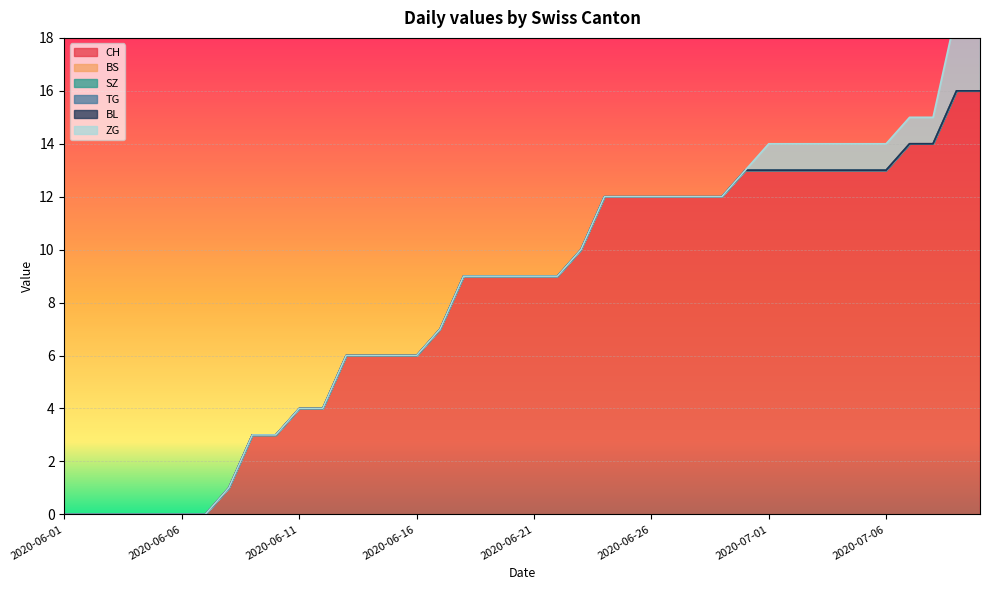

Reading right to left, list all the values displayed in this chart.

CH: 2020-07-09=16	2020-07-09=16	2020-07-08=14	2020-07-07=14	2020-07-06=13	2020-07-05=13	2020-07-04=13	2020-07-03=13	2020-07-02=13	2020-07-01=13	2020-06-30=13	2020-06-29=12	2020-06-28=12	2020-06-27=12	2020-06-26=12	2020-06-25=12	2020-06-24=12	2020-06-23=10	2020-06-22=9	2020-06-21=9	2020-06-20=9	2020-06-19=9	2020-06-18=9	2020-06-17=7	2020-06-16=6	2020-06-15=6	2020-06-14=6	2020-06-13=6	2020-06-12=4	2020-06-11=4	2020-06-10=3	2020-06-09=3	2020-06-08=1	2020-06-07=0	2020-06-06=0	2020-06-05=0	2020-06-04=0	2020-06-03=0	2020-06-02=0	2020-06-01=0
BS: 2020-07-09=0	2020-07-09=0	2020-07-08=0	2020-07-07=0	2020-07-06=0	2020-07-05=0	2020-07-04=0	2020-07-03=0	2020-07-02=0	2020-07-01=0	2020-06-30=0	2020-06-29=0	2020-06-28=0	2020-06-27=0	2020-06-26=0	2020-06-25=0	2020-06-24=0	2020-06-23=0	2020-06-22=0	2020-06-21=0	2020-06-20=0	2020-06-19=0	2020-06-18=0	2020-06-17=0	2020-06-16=0	2020-06-15=0	2020-06-14=0	2020-06-13=0	2020-06-12=0	2020-06-11=0	2020-06-10=0	2020-06-09=0	2020-06-08=0	2020-06-07=0	2020-06-06=0	2020-06-05=0	2020-06-04=0	2020-06-03=0	2020-06-02=0	2020-06-01=0
SZ: 2020-07-09=0	2020-07-09=0	2020-07-08=0	2020-07-07=0	2020-07-06=0	2020-07-05=0	2020-07-04=0	2020-07-03=0	2020-07-02=0	2020-07-01=0	2020-06-30=0	2020-06-29=0	2020-06-28=0	2020-06-27=0	2020-06-26=0	2020-06-25=0	2020-06-24=0	2020-06-23=0	2020-06-22=0	2020-06-21=0	2020-06-20=0	2020-06-19=0	2020-06-18=0	2020-06-17=0	2020-06-16=0	2020-06-15=0	2020-06-14=0	2020-06-13=0	2020-06-12=0	2020-06-11=0	2020-06-10=0	2020-06-09=0	2020-06-08=0	2020-06-07=0	2020-06-06=0	2020-06-05=0	2020-06-04=0	2020-06-03=0	2020-06-02=0	2020-06-01=0
TG: 2020-07-09=0	2020-07-09=0	2020-07-08=0	2020-07-07=0	2020-07-06=0	2020-07-05=0	2020-07-04=0	2020-07-03=0	2020-07-02=0	2020-07-01=0	2020-06-30=0	2020-06-29=0	2020-06-28=0	2020-06-27=0	2020-06-26=0	2020-06-25=0	2020-06-24=0	2020-06-23=0	2020-06-22=0	2020-06-21=0	2020-06-20=0	2020-06-19=0	2020-06-18=0	2020-06-17=0	2020-06-16=0	2020-06-15=0	2020-06-14=0	2020-06-13=0	2020-06-12=0	2020-06-11=0	2020-06-10=0	2020-06-09=0	2020-06-08=0	2020-06-07=0	2020-06-06=0	2020-06-05=0	2020-06-04=0	2020-06-03=0	2020-06-02=0	2020-06-01=0
BL: 2020-07-09=0	2020-07-09=0	2020-07-08=0	2020-07-07=0	2020-07-06=0	2020-07-05=0	2020-07-04=0	2020-07-03=0	2020-07-02=0	2020-07-01=0	2020-06-30=0	2020-06-29=0	2020-06-28=0	2020-06-27=0	2020-06-26=0	2020-06-25=0	2020-06-24=0	2020-06-23=0	2020-06-22=0	2020-06-21=0	2020-06-20=0	2020-06-19=0	2020-06-18=0	2020-06-17=0	2020-06-16=0	2020-06-15=0	2020-06-14=0	2020-06-13=0	2020-06-12=0	2020-06-11=0	2020-06-10=0	2020-06-09=0	2020-06-08=0	2020-06-07=0	2020-06-06=0	2020-06-05=0	2020-06-04=0	2020-06-03=0	2020-06-02=0	2020-06-01=0
ZG: 2020-07-09=3	2020-07-09=3	2020-07-08=1	2020-07-07=1	2020-07-06=1	2020-07-05=1	2020-07-04=1	2020-07-03=1	2020-07-02=1	2020-07-01=1	2020-06-30=0	2020-06-29=0	2020-06-28=0	2020-06-27=0	2020-06-26=0	2020-06-25=0	2020-06-24=0	2020-06-23=0	2020-06-22=0	2020-06-21=0	2020-06-20=0	2020-06-19=0	2020-06-18=0	2020-06-17=0	2020-06-16=0	2020-06-15=0	2020-06-14=0	2020-06-13=0	2020-06-12=0	2020-06-11=0	2020-06-10=0	2020-06-09=0	2020-06-08=0	2020-06-07=0	2020-06-06=0	2020-06-05=0	2020-06-04=0	2020-06-03=0	2020-06-02=0	2020-06-01=0